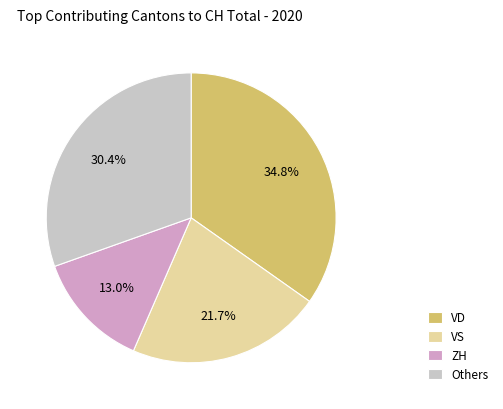

Is there a majority slice in this chart?

No